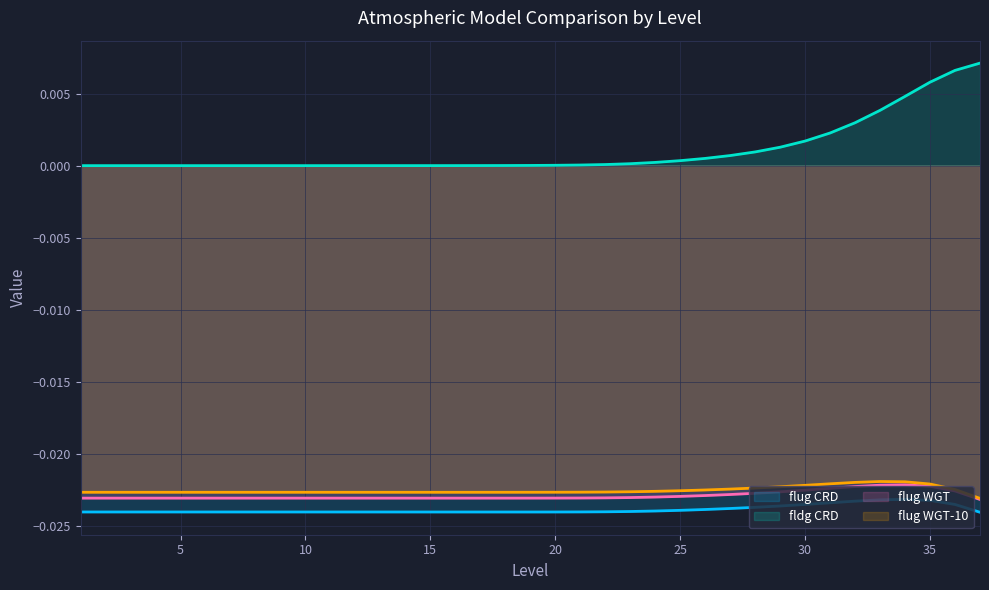

Where is the first local minimum for flug_CRD?

18